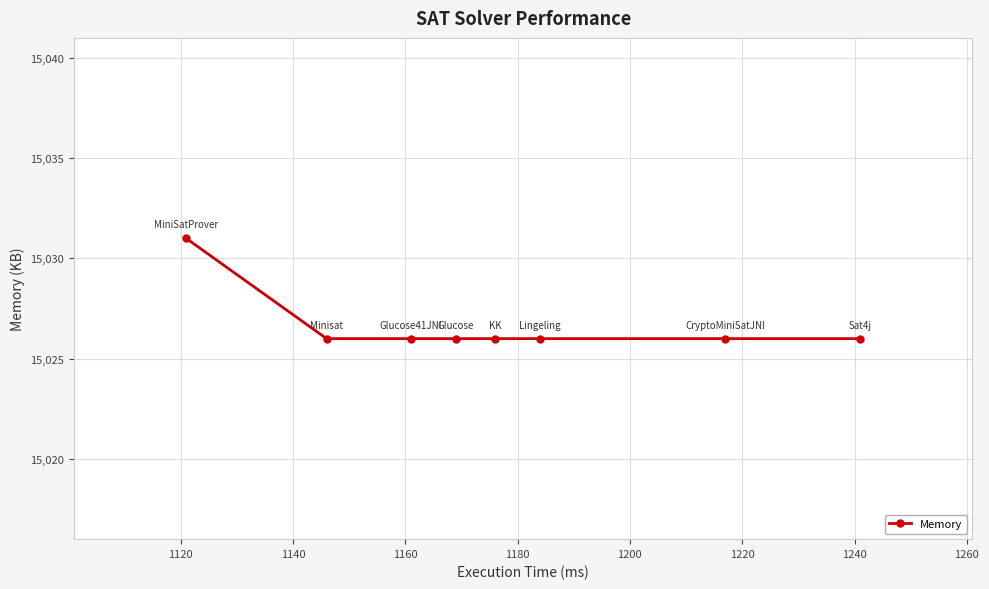

What is the value of the 3rd point from the left?

15026